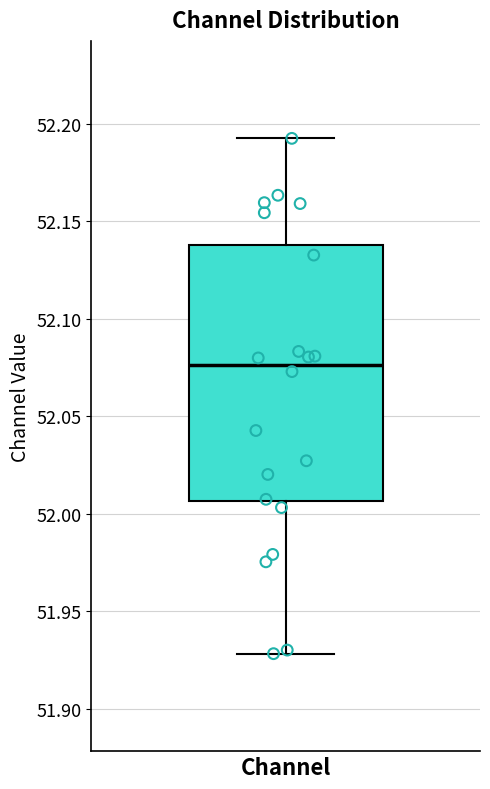

Where does the median line of the box for Channel sit on the y-axis? The values are not printed on the chart, so give them approximately, as read against the axis.

52.075